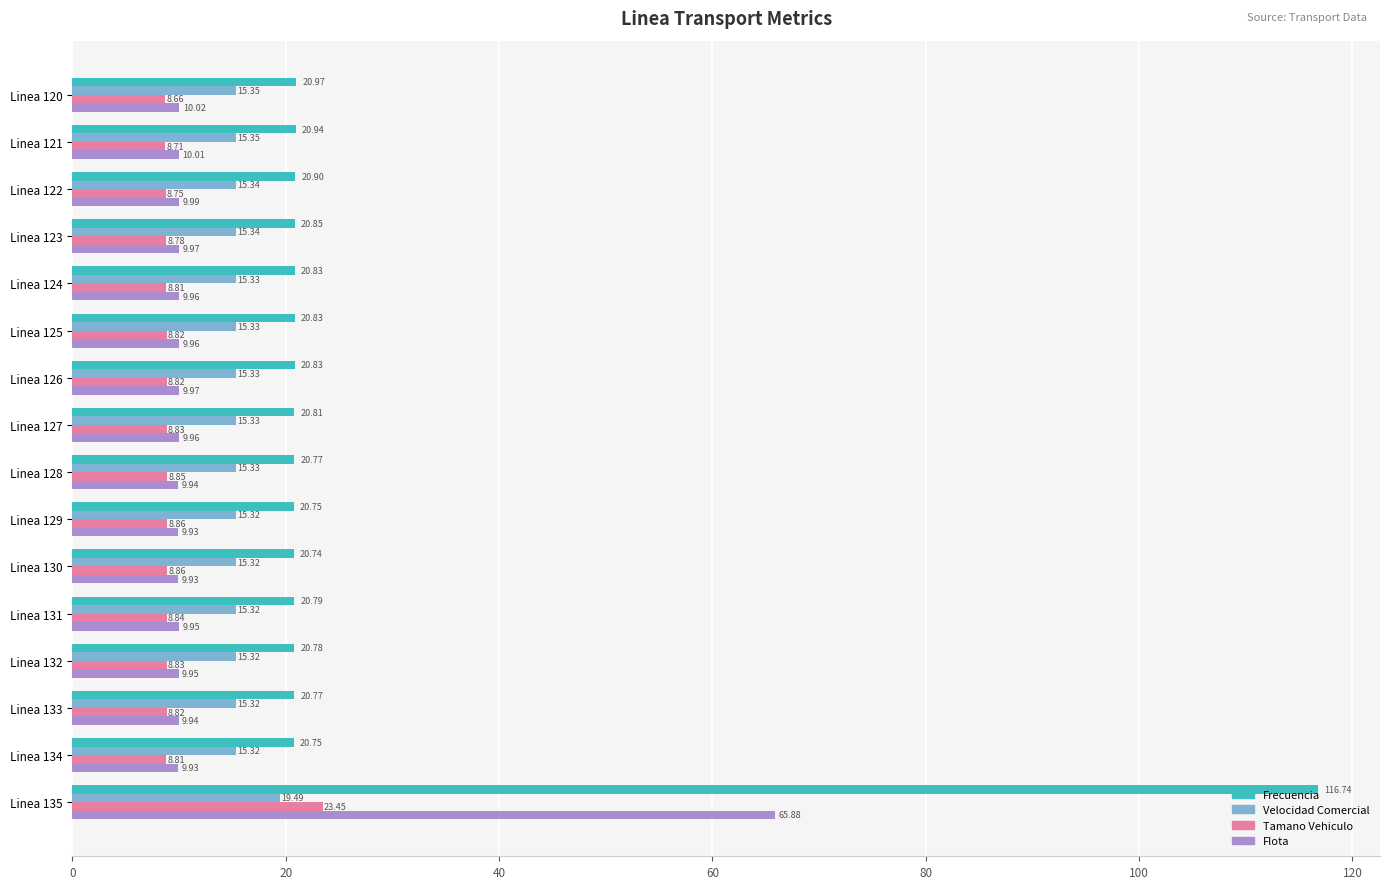

Rank the series by their maximum value, from highest to lowest.

Frecuencia, Flota, Tamano Vehiculo, Velocidad Comercial